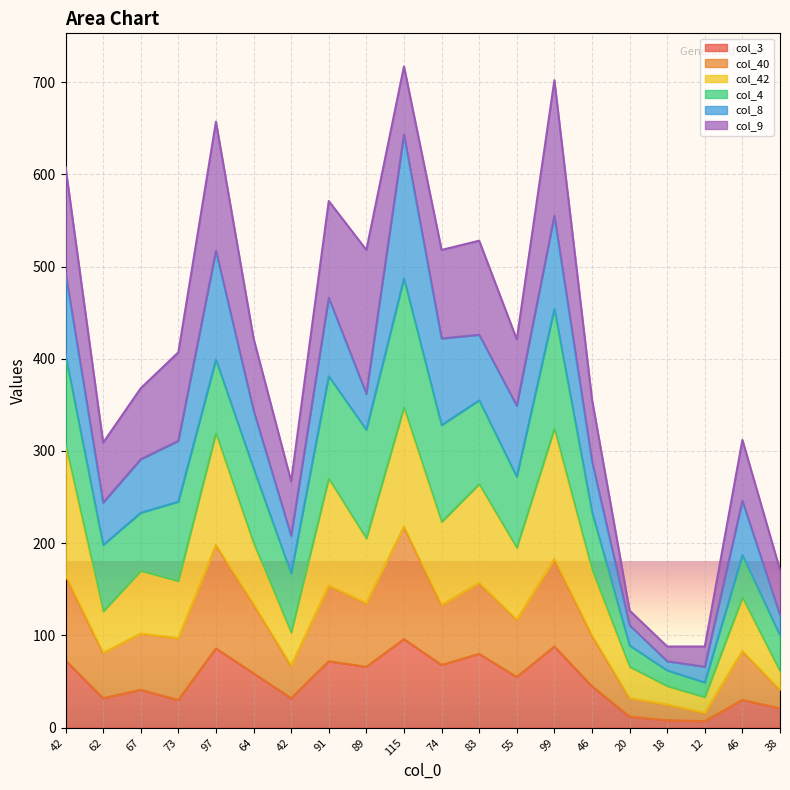

Which label corresponds to the largest value in the chart?

115